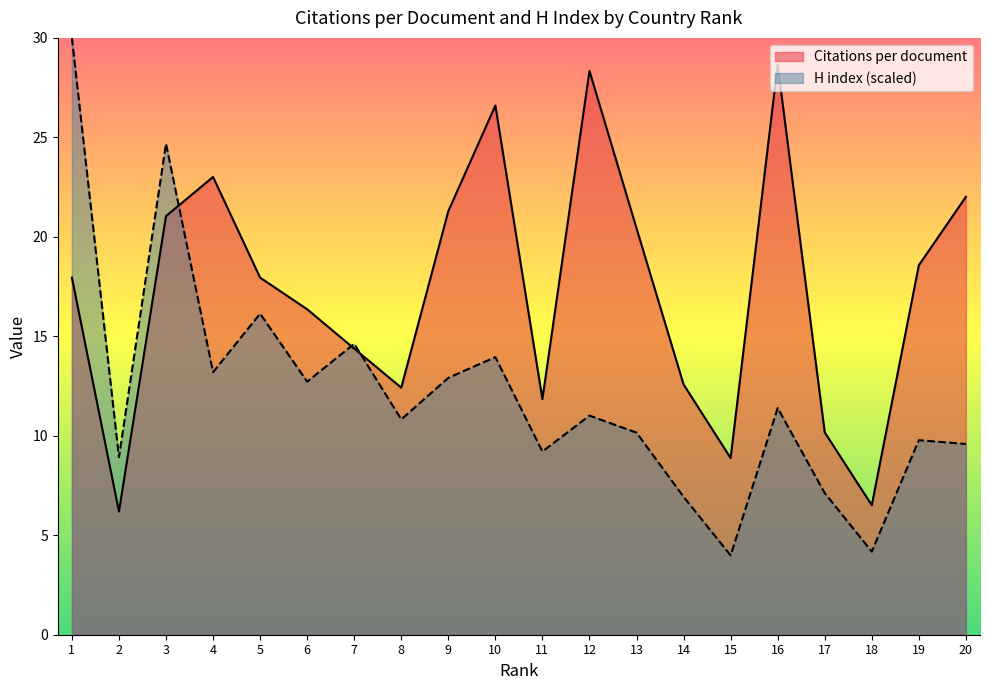

Rank the series by their maximum value, from lowest to highest.

Citations per document, H index (scaled)